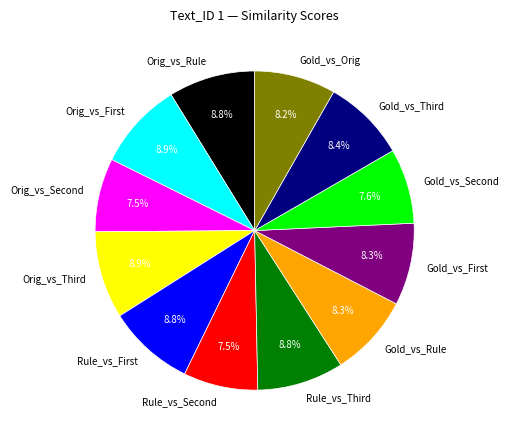

Do Rule_vs_First and Rule_vs_Second together represent more than half of the pie?

No